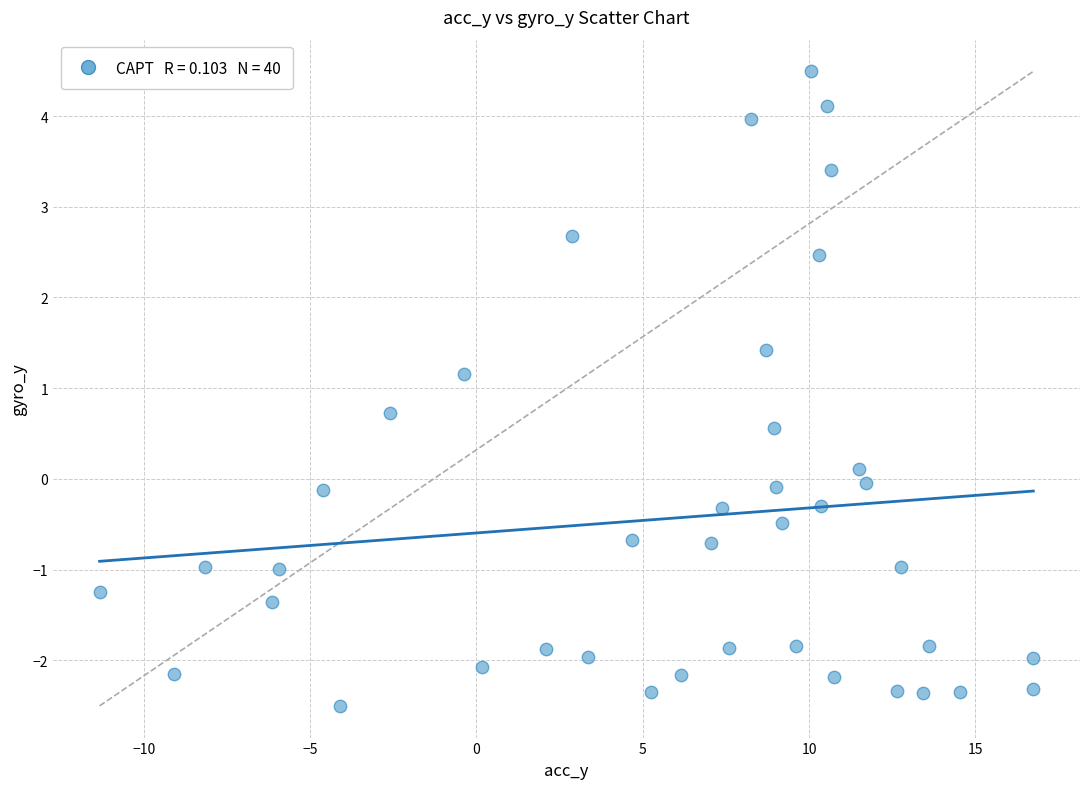

What is the range of Y values (max minus min)?

7.0